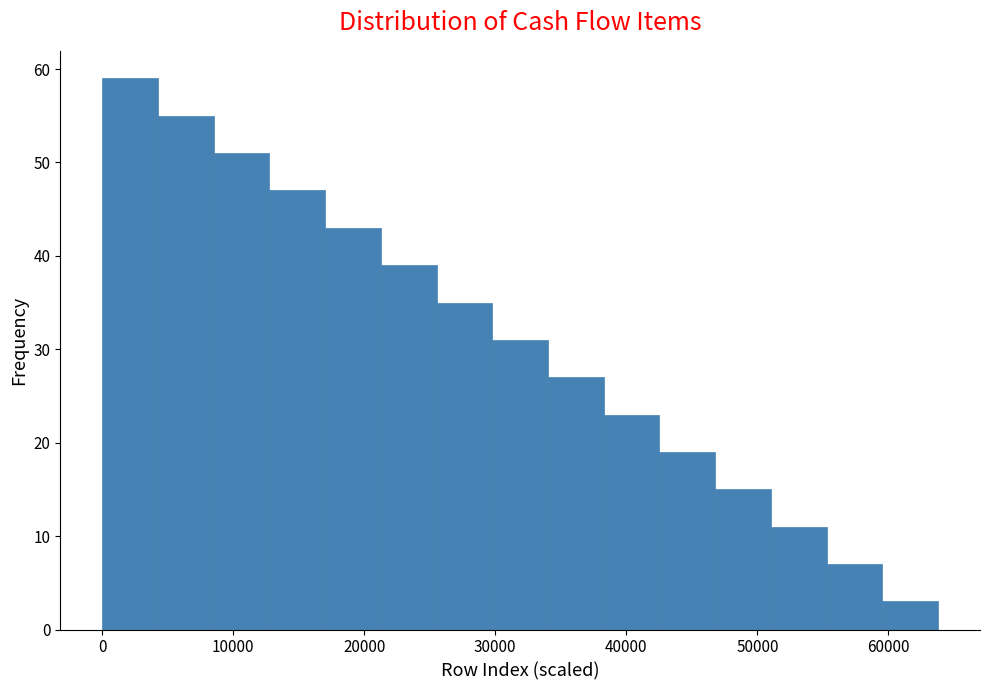

What is the height of the bar covering 21000 to 26000 on the x-axis? Neither the bar edges nor the heights are printed on the chart, so give them approximately, as read against the axes.

39